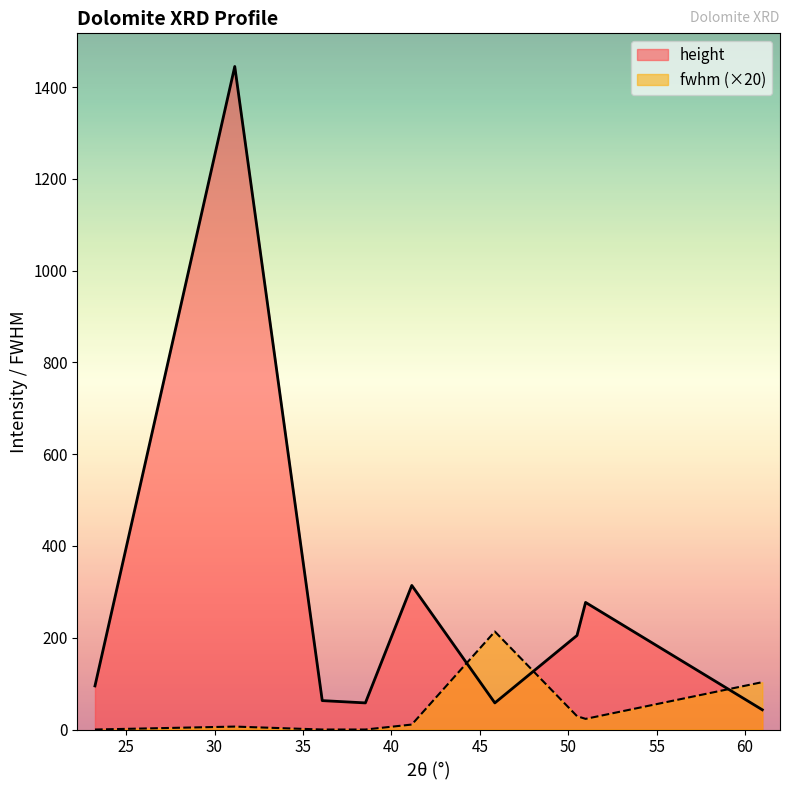

What is the label of the 9th point from the left?

60.97439543822608